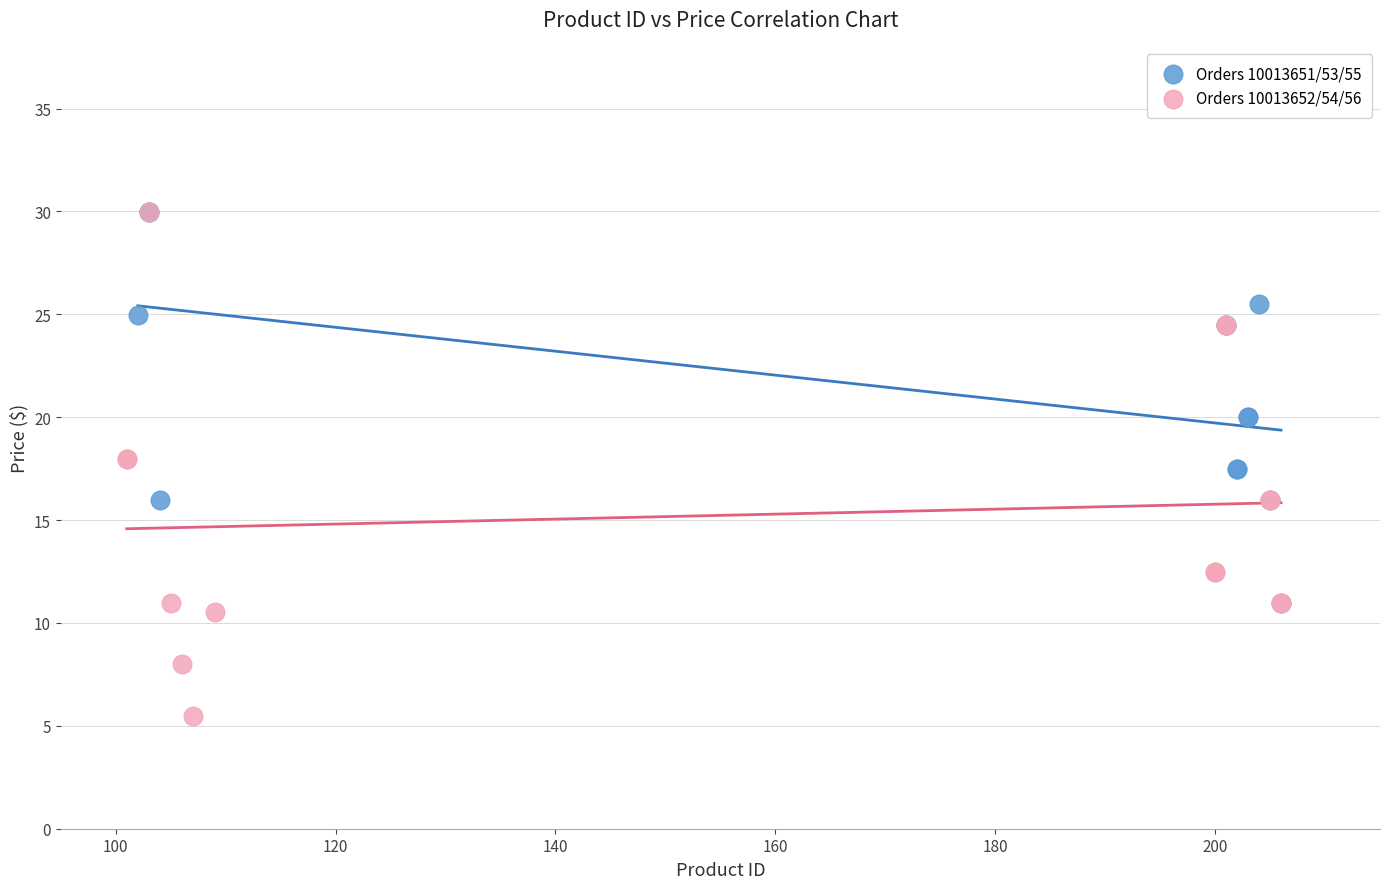

Which series has the widest spread of Y values?

Orders 10013652/54/56